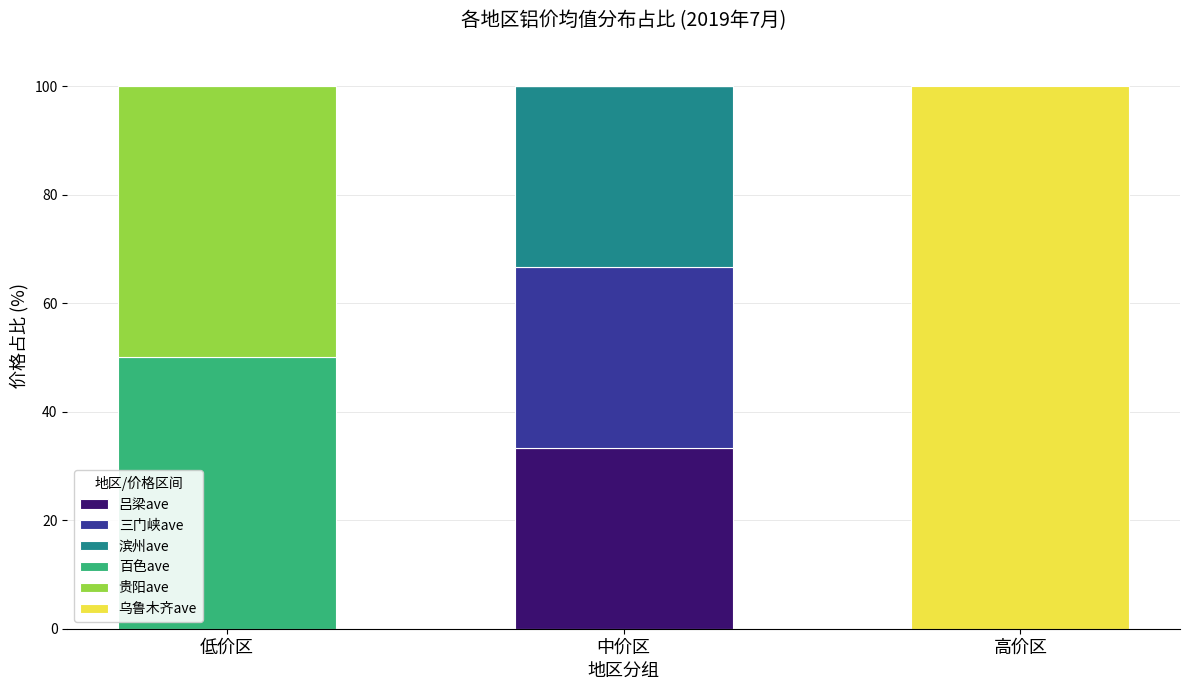

The value of 吕梁ave at 中价区 is 14.0. True or false?

False